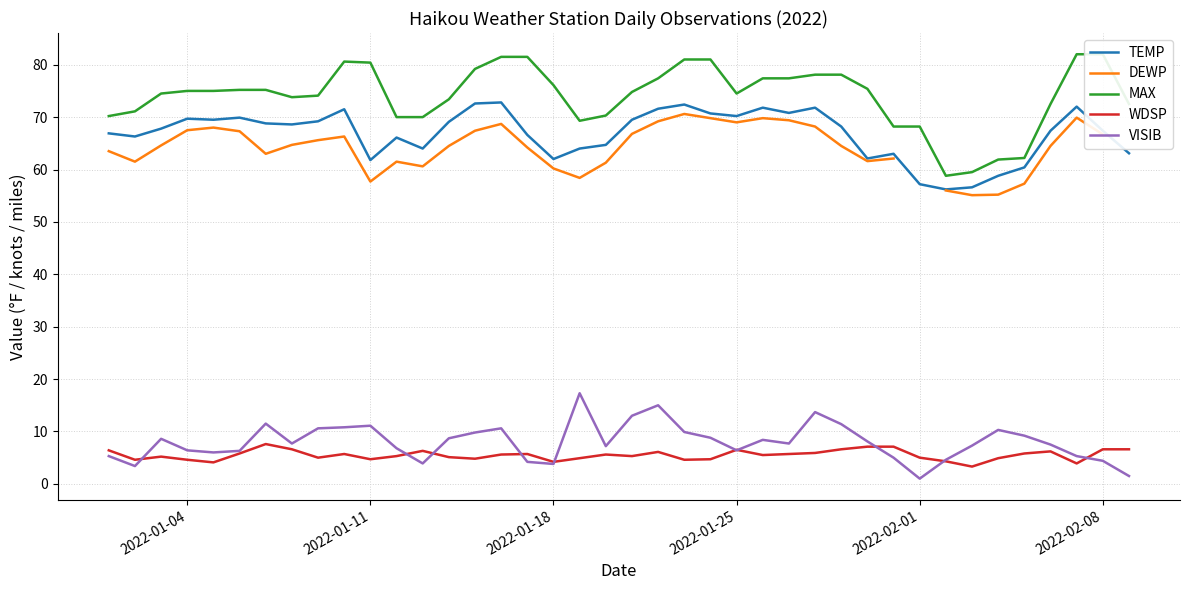

List the series in order of their peak value, highest first.

MAX, TEMP, DEWP, VISIB, WDSP